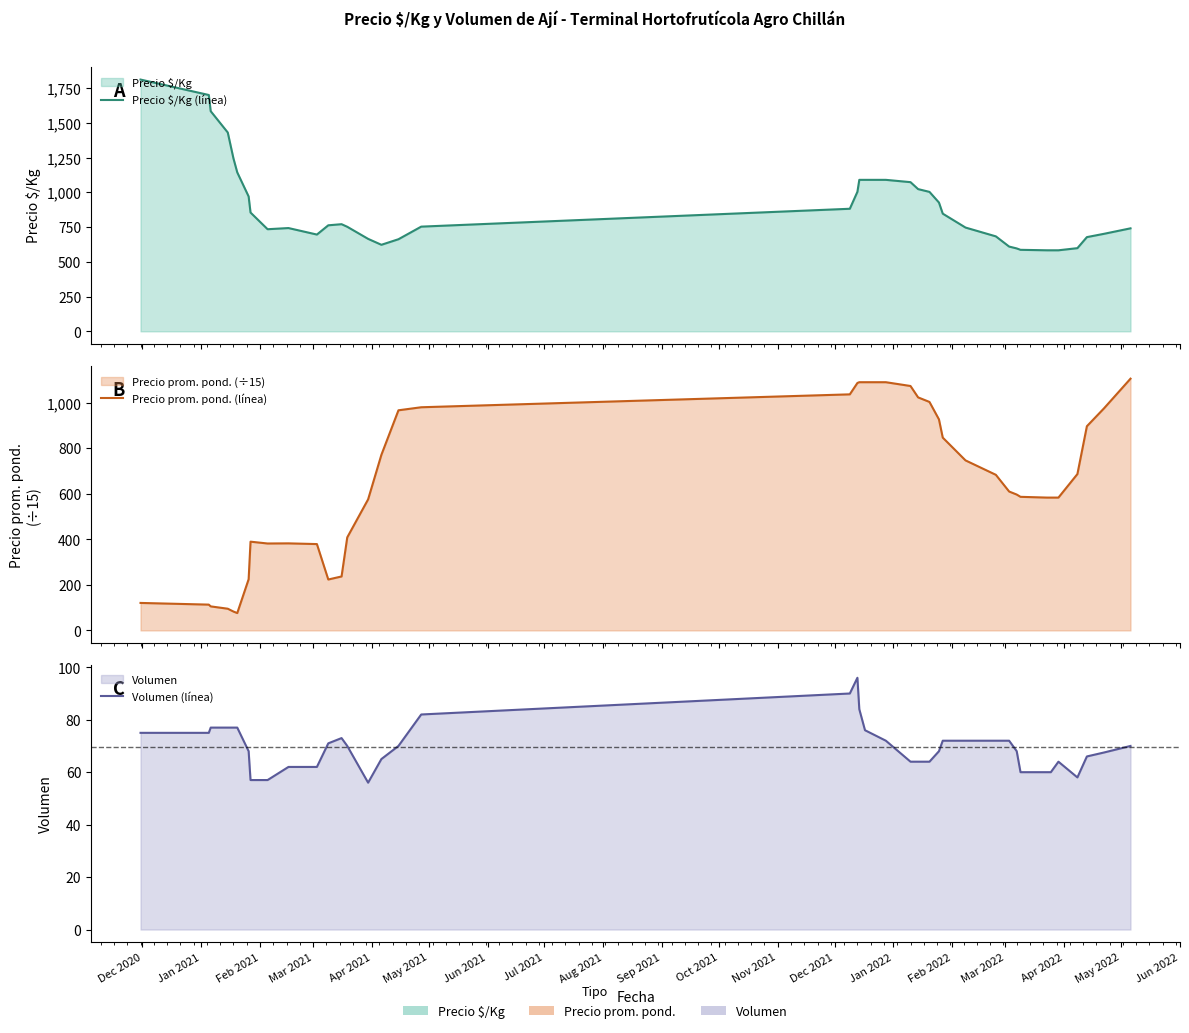

What is the difference between the highest and lowest values at Dec 2021?

697.8